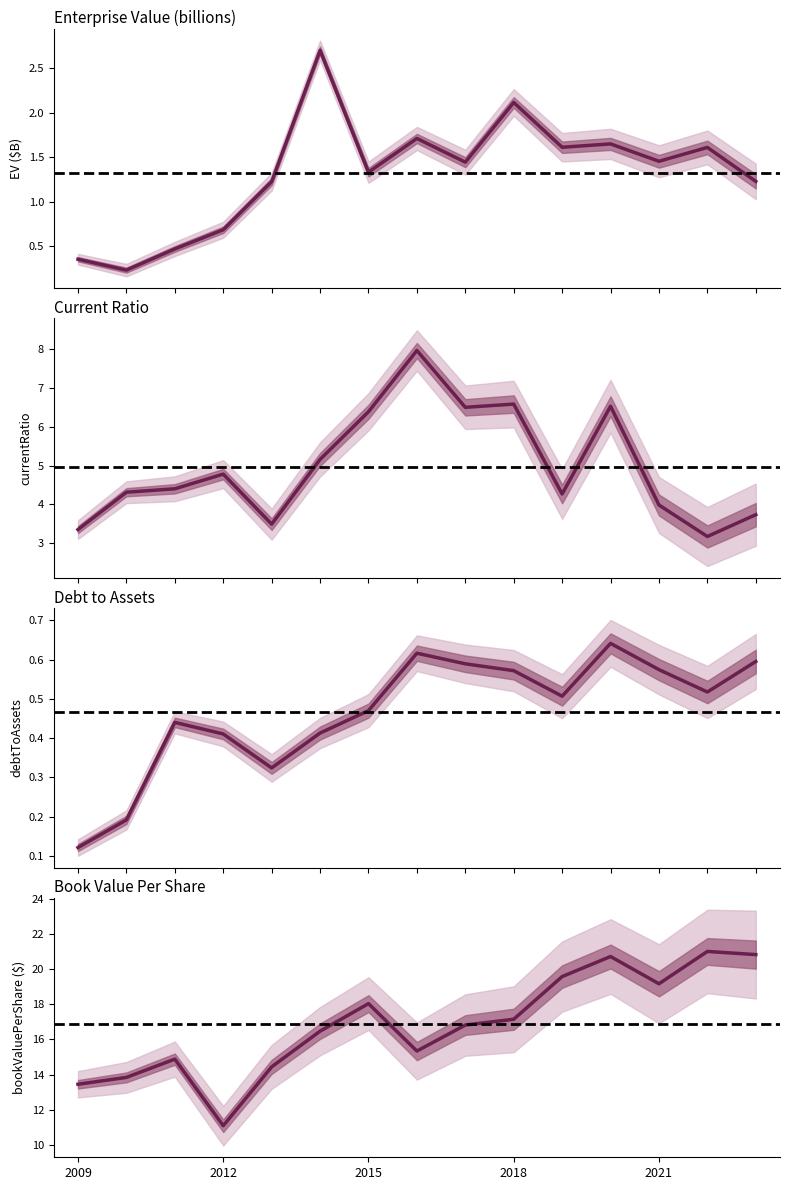

How many interior local peaks does the bookValuePerShare series have?

4